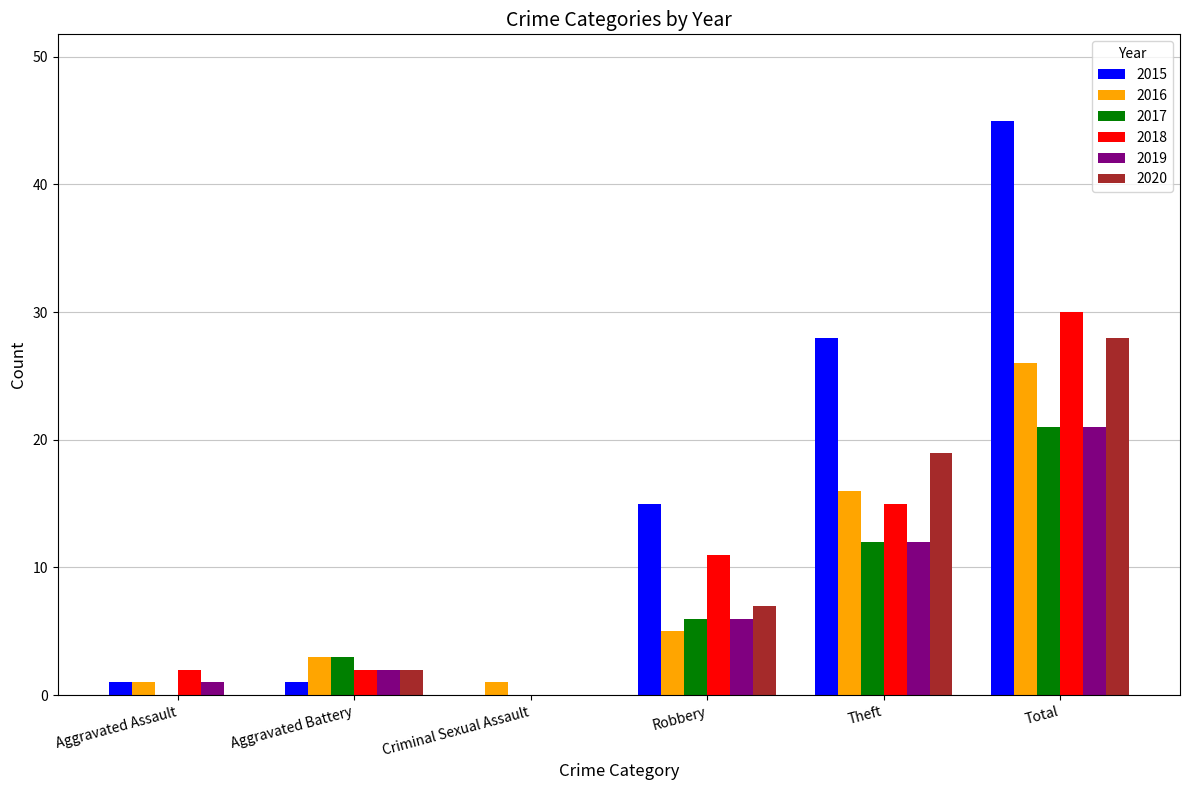

Which series has the largest range (max minus min)?

2015